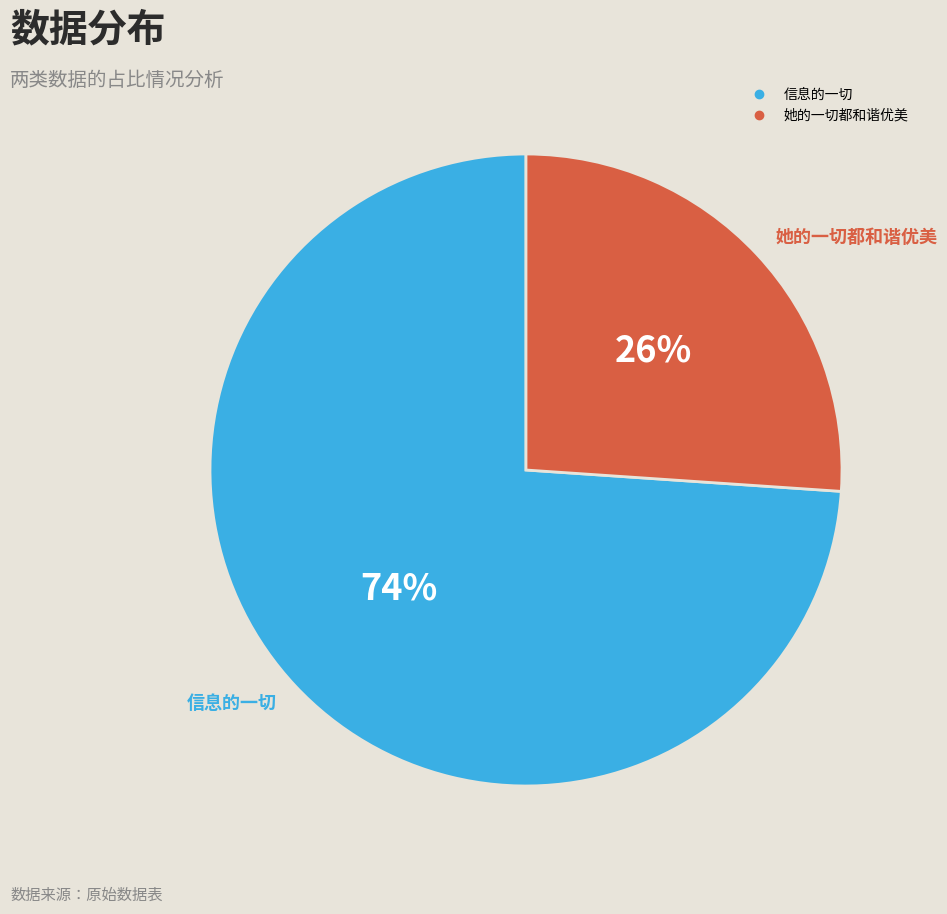

What is the ratio of the value at 信息的一切 to the value at 她的一切都和谐优美?

2.8